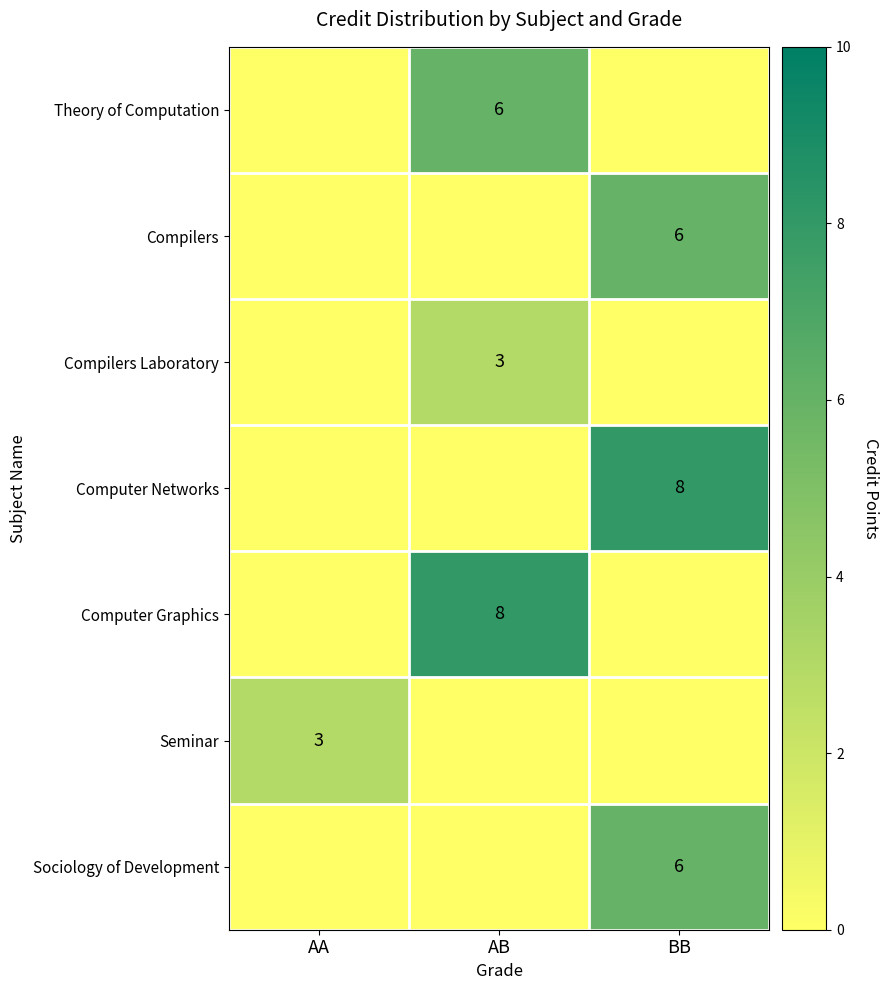

True or false: Computer Graphics has a value of 8 at AB.

True